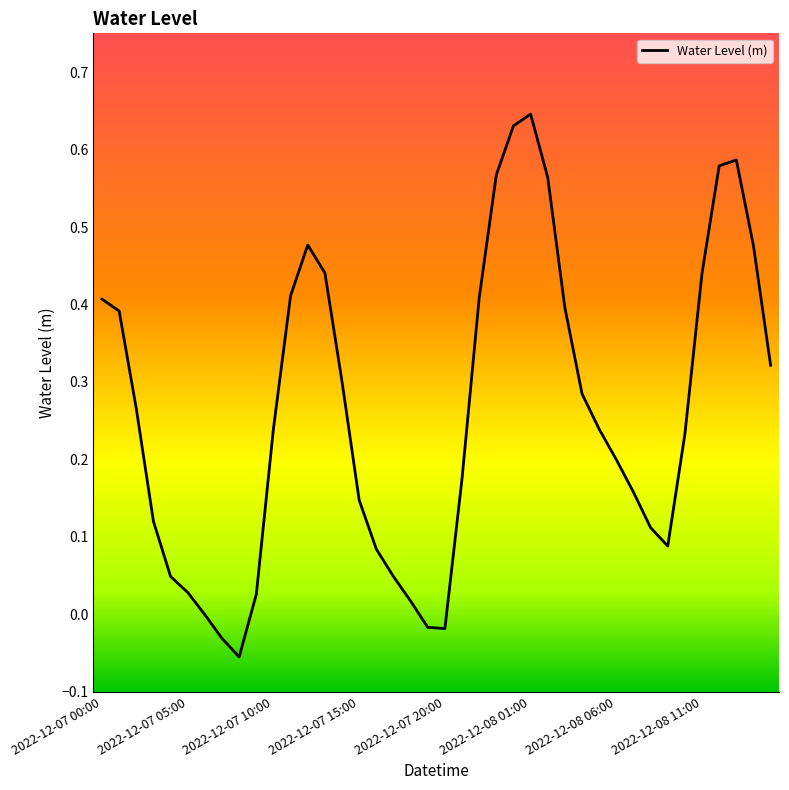

What is the difference between the maximum and minimum values?

0.7